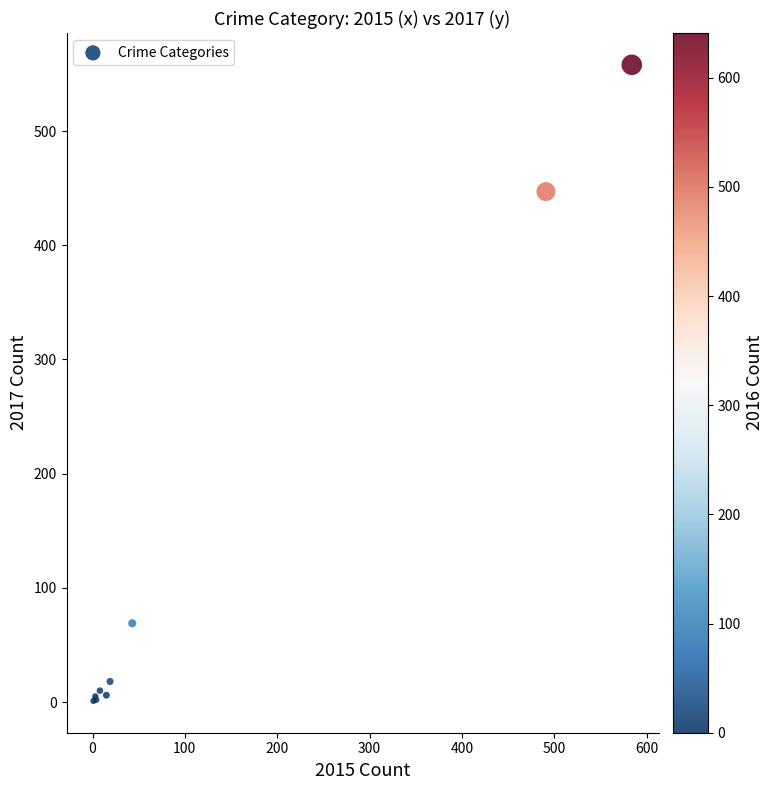

What Y value in the scatter plot is closest to 279?

447